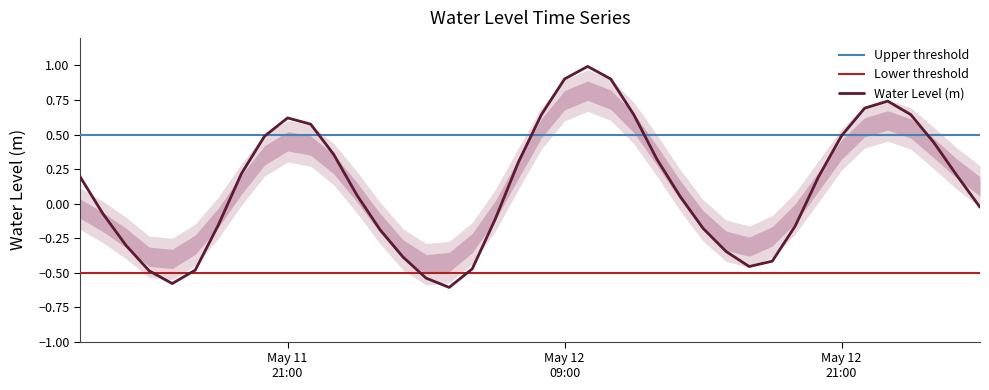

Between 2023-05-12 15:00:00 and 2023-05-12 07:00:00, which is larger?

2023-05-12 07:00:00